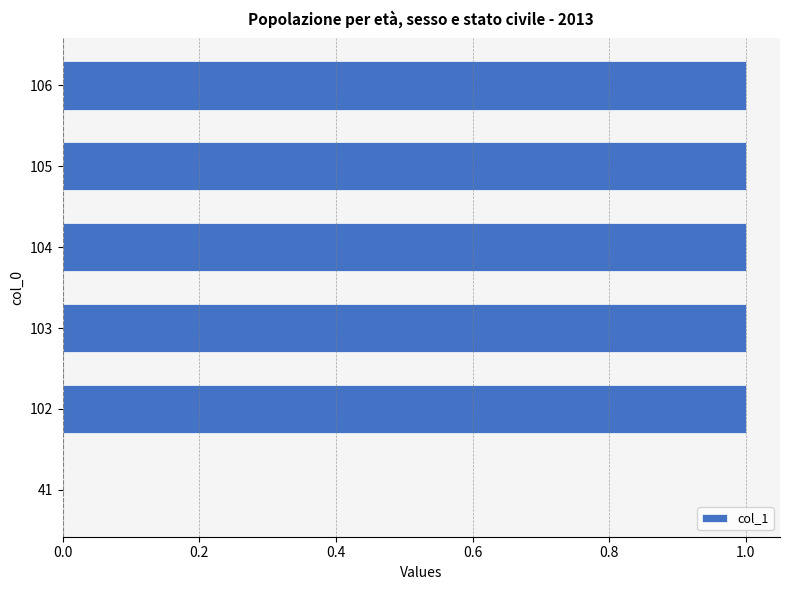

What is the sum of all values?

5